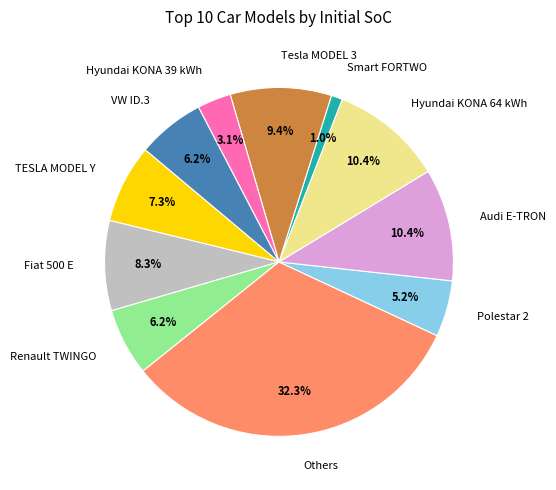

To the nearest percent, what percentage of the pie is TESLA MODEL Y?

7%